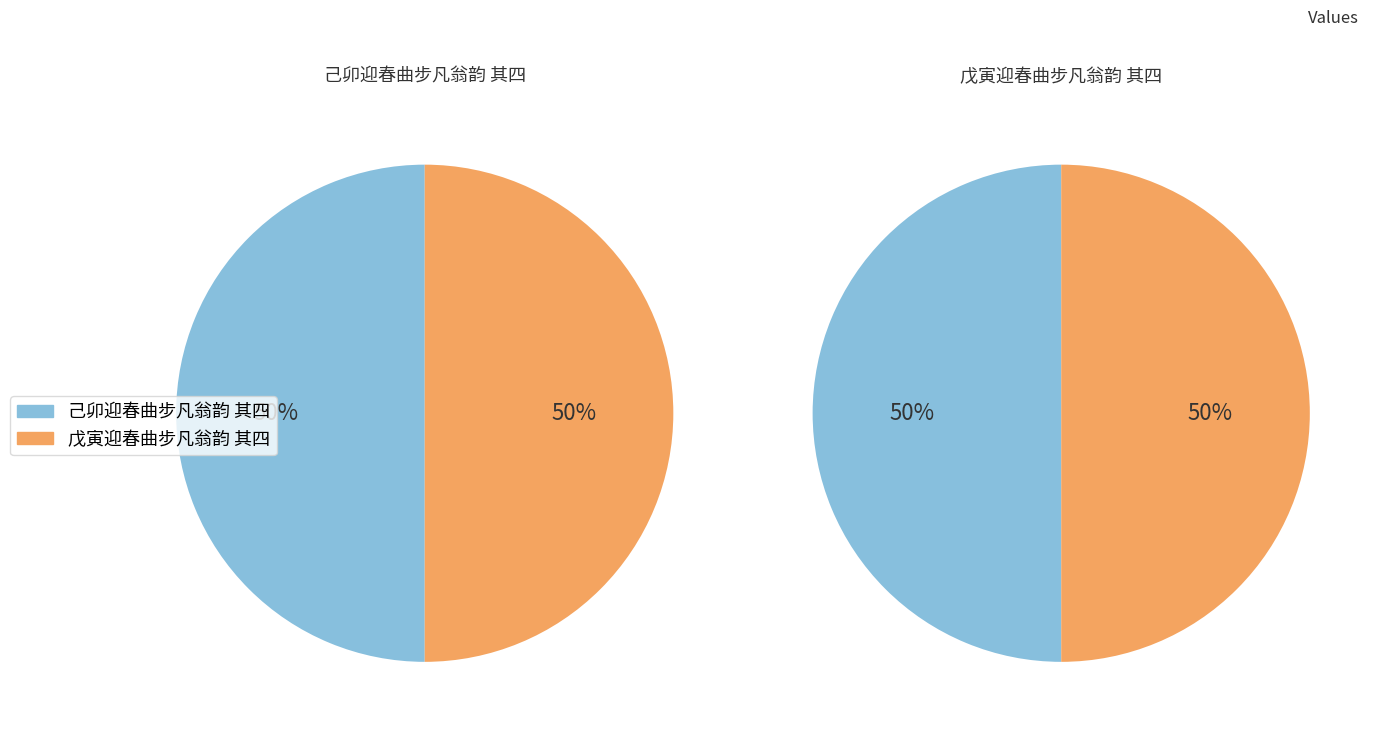

The 己卯迎春曲步凡翁韵 其四 slice represents 50% of the pie. True or false?

True